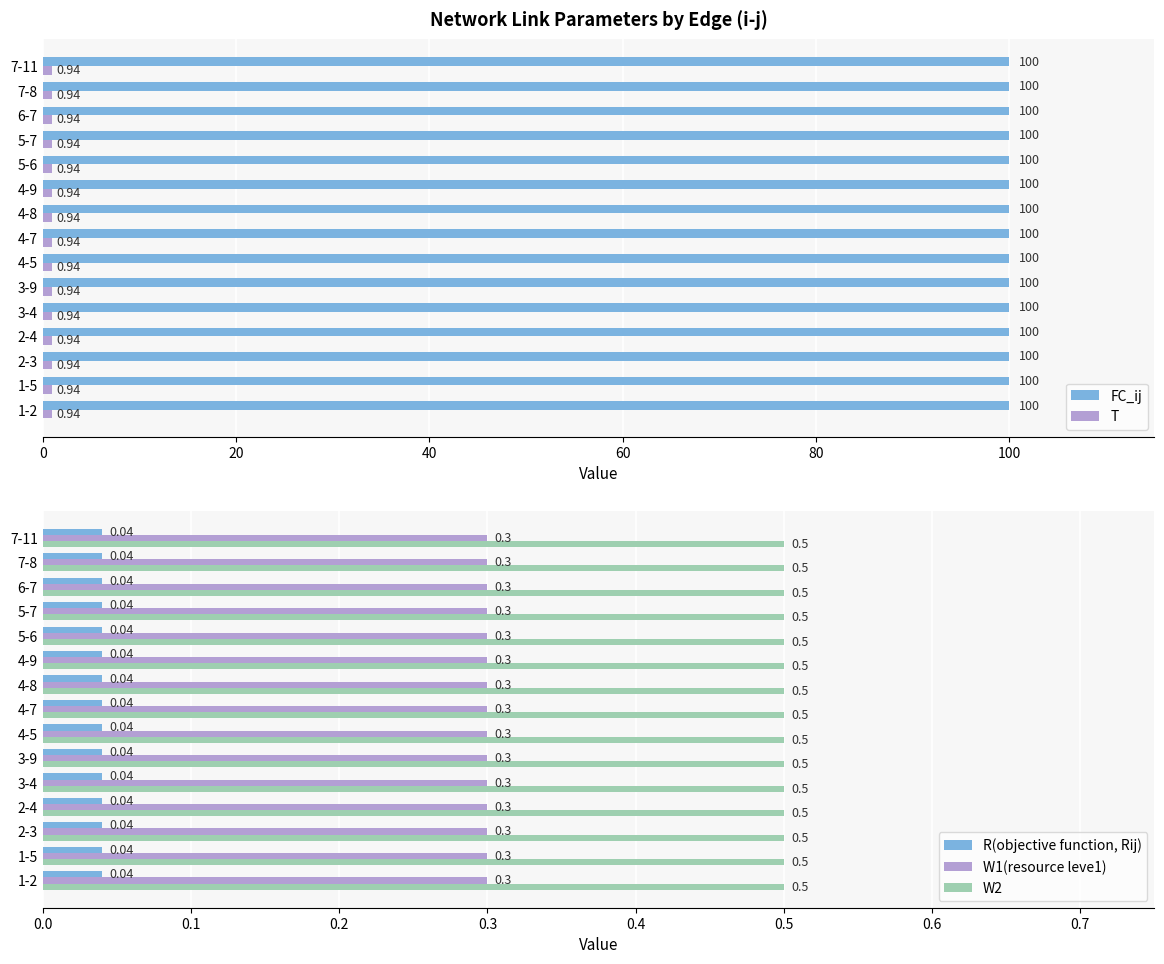

How many bars are there in each group?

5